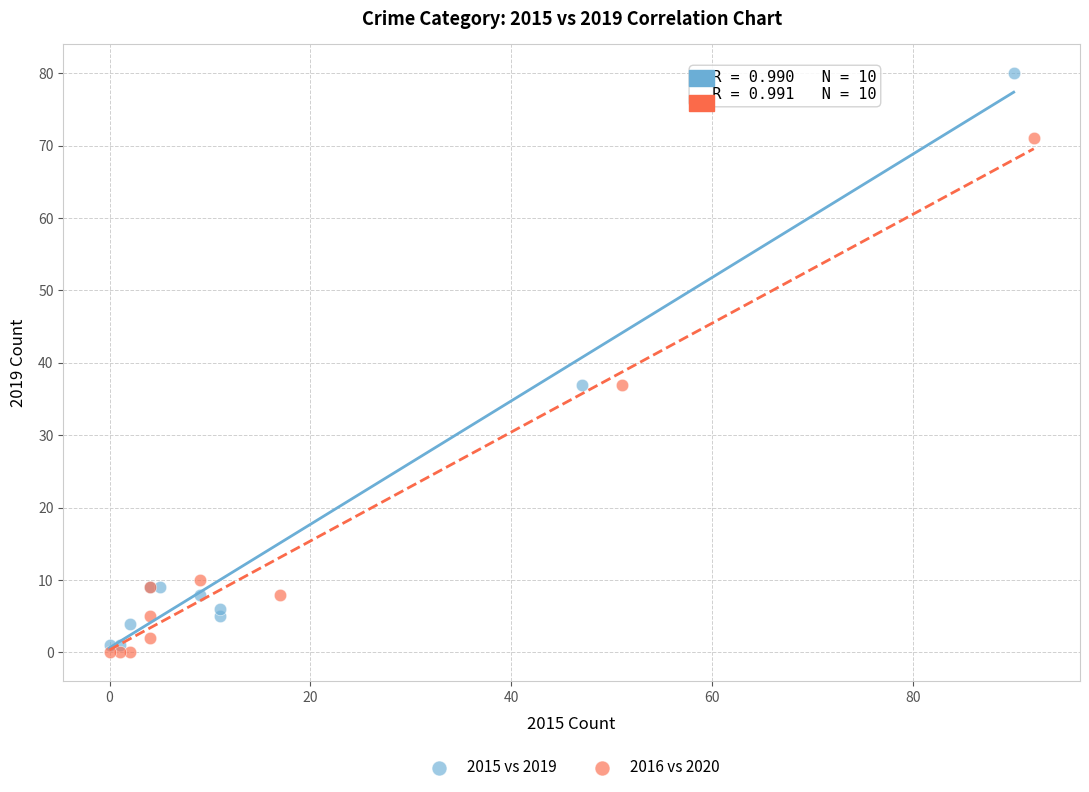

Which series contains the highest Y value?

2015 vs 2019